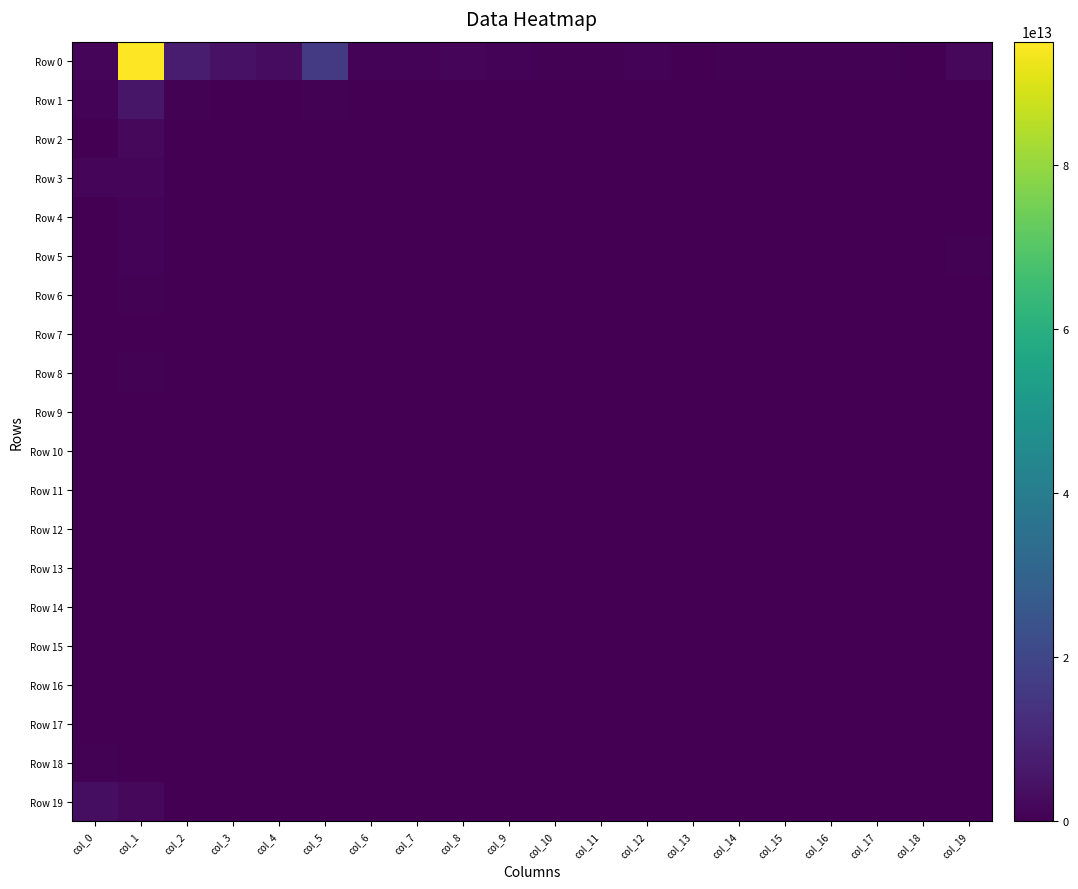

At col_16, list the series in order from smallest to largest.

Row 9, Row 11, Row 12, Row 13, Row 14, Row 16, Row 17, Row 18, Row 8, Row 10, Row 15, Row 5, Row 7, Row 6, Row 2, Row 1, Row 4, Row 3, Row 19, Row 0